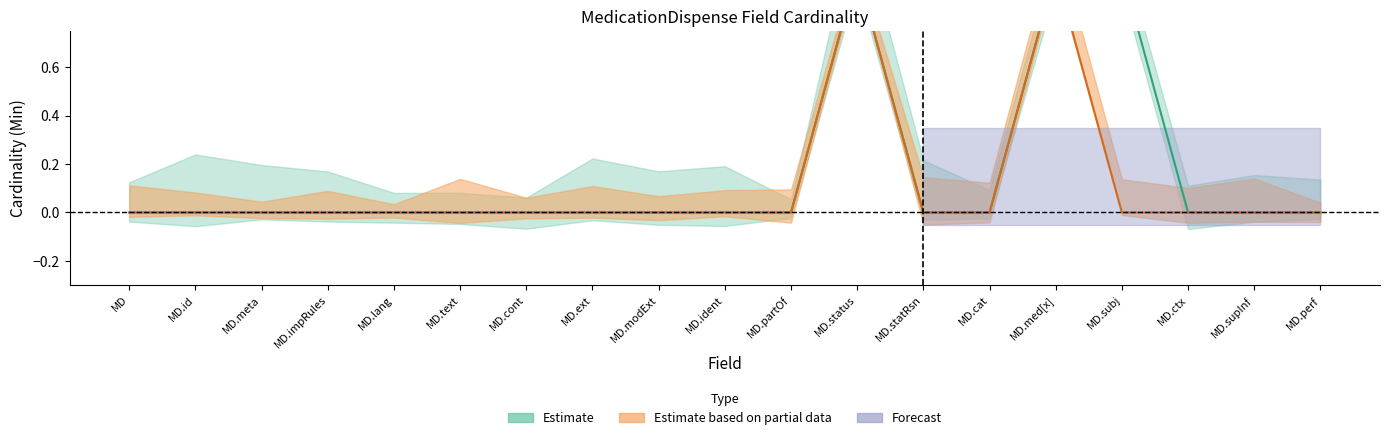

Is it true that Min equals -1 at MD.cat?

False